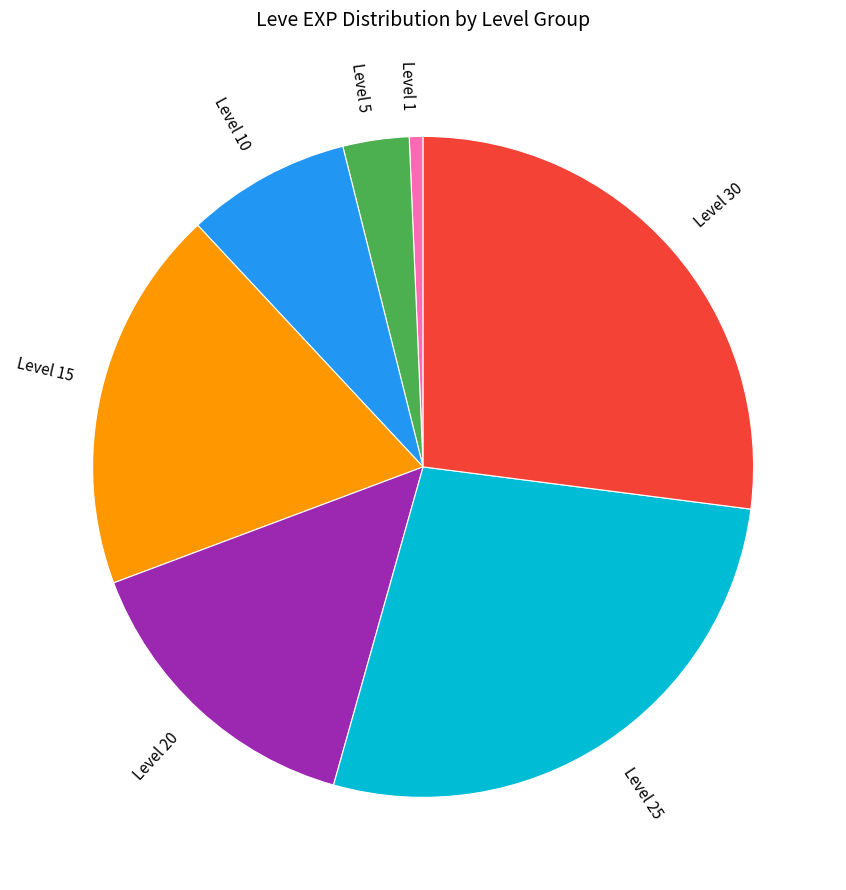

What is the smallest slice in the pie chart?

Level 1